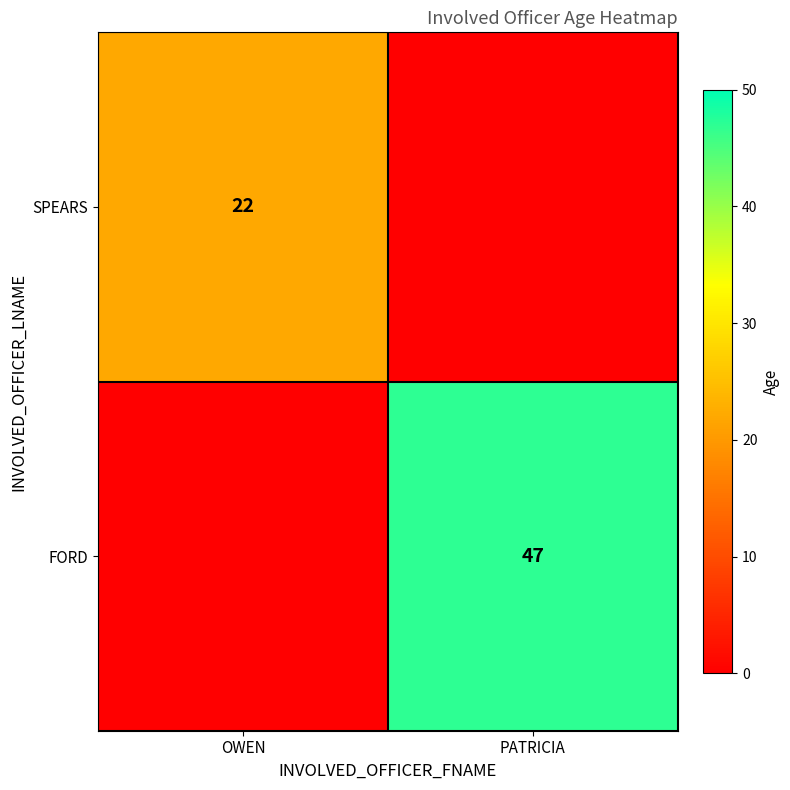

The FORD series shows 47 at PATRICIA. True or false?

True